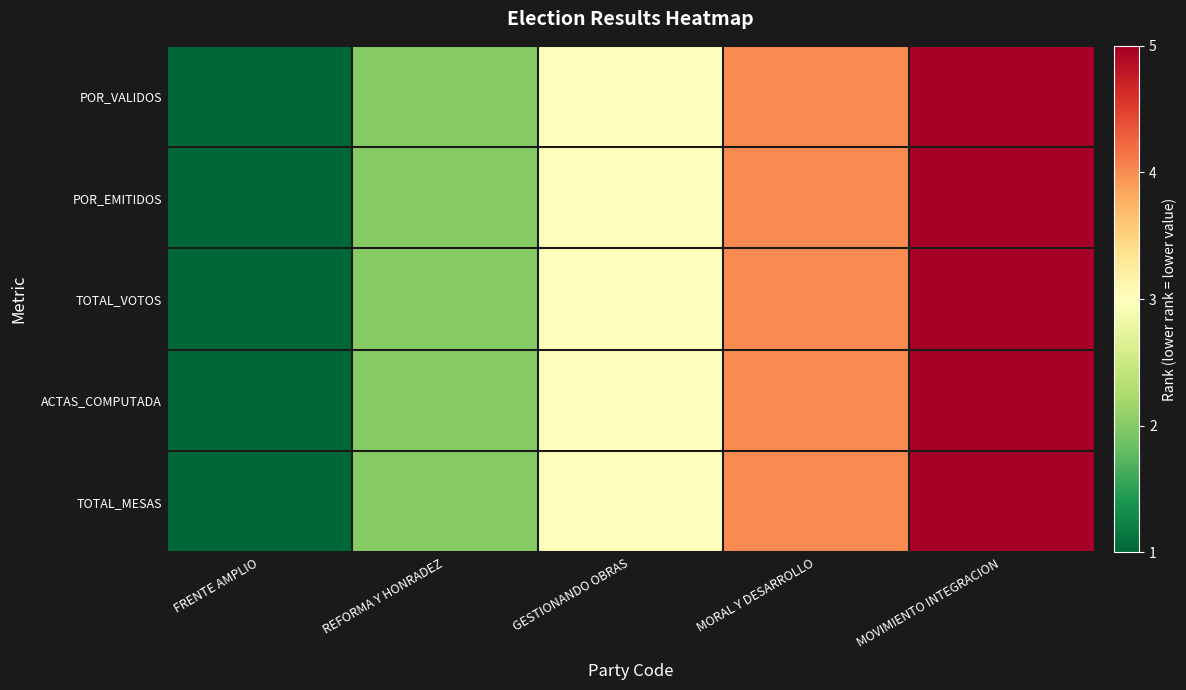

Which series changed the most between GESTIONANDO OBRAS and MOVIMIENTO INTEGRACION?

POR_VALIDOS